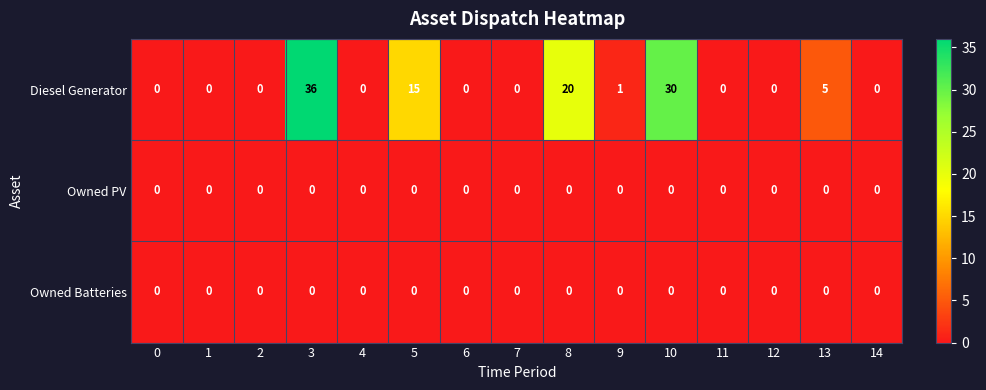

At which category is the sum across all series the highest?

3